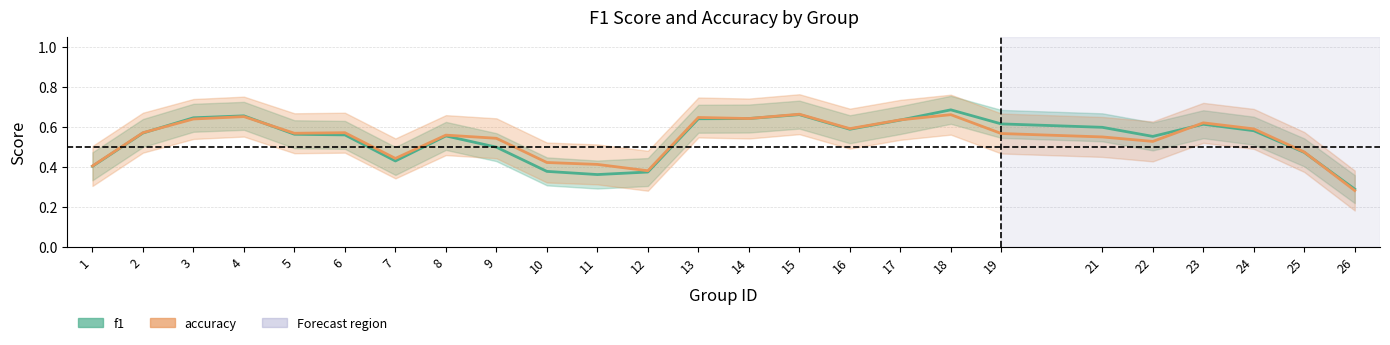

How many lines are shown in the chart?

2